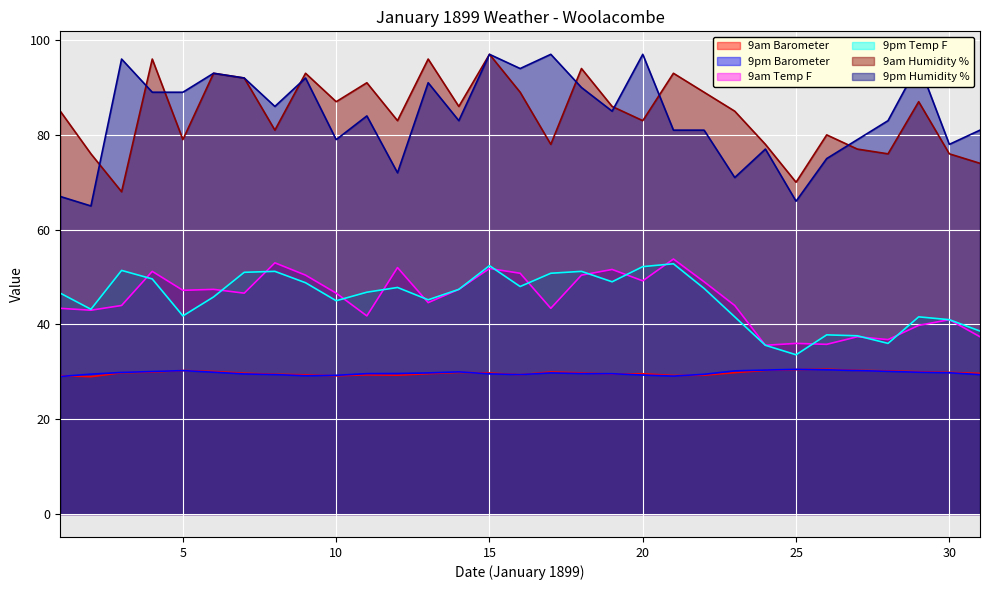

What is the value of the 9am Humidity % point at the 31st from the left?

74.0